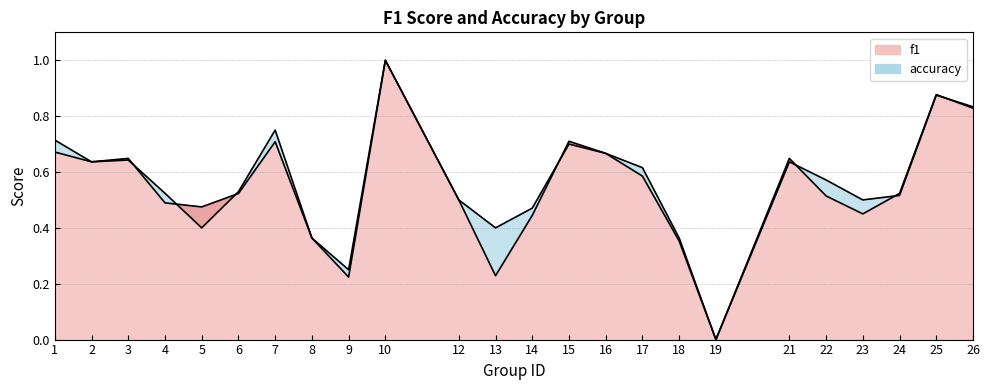

Is the value of f1 at 23 greater than the value of accuracy at 10?

No